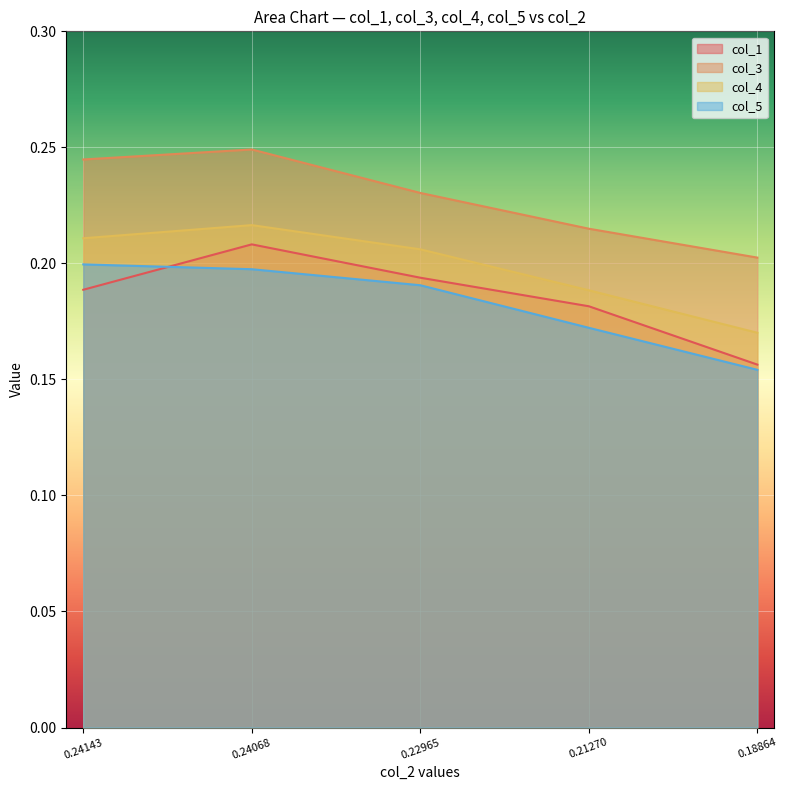

Which series has the largest range (max minus min)?

col_1